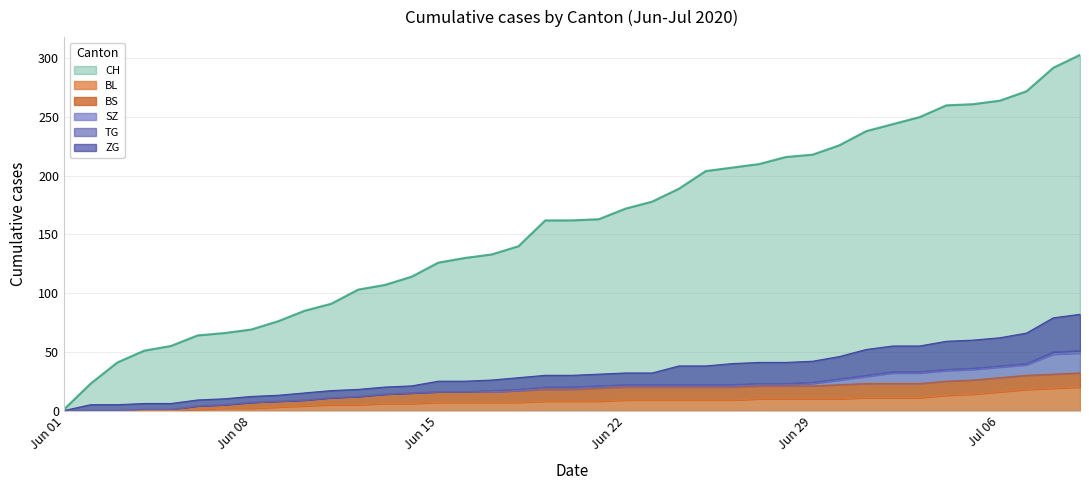

True or false: BL and CH intersect in this chart.

False